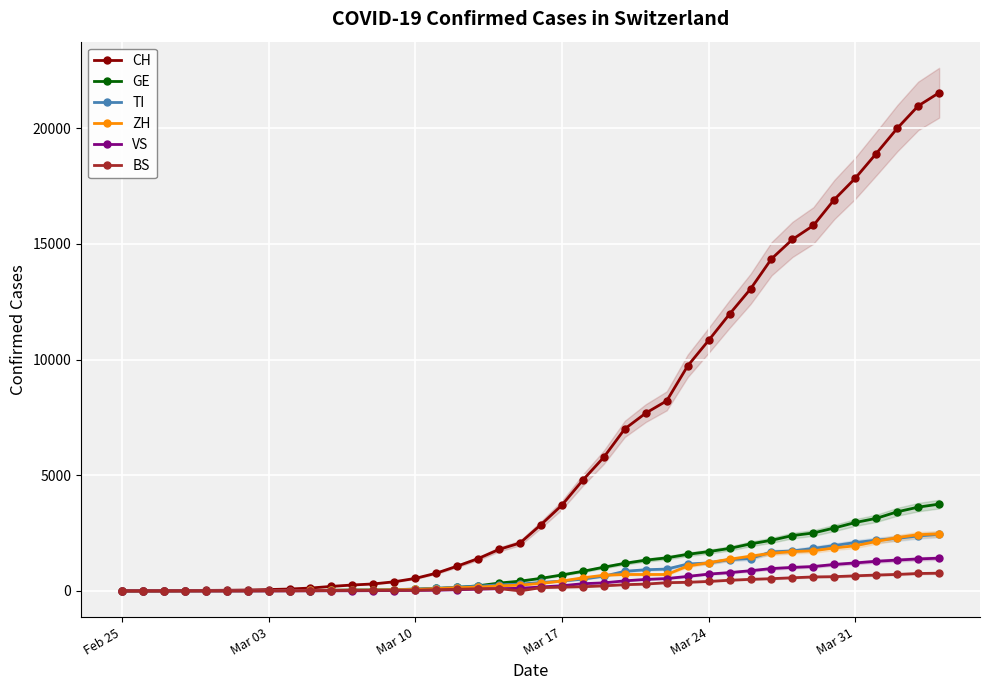

Reading left to right, transcribe all the data shown in this chart.

CH: 0	2	6	13	23	29	40	59	83	125	197	257	303	396	542	766	1072	1398	1795	2072	2864	3710	4793	5781	7005	7686	8217	9726	10830	11969	13053	14355	15194	15797	16919	17841	18907	19996	20964	21534
GE: 0	1	1	4	8	9	10	13	14	17	25	38	40	56	76	109	150	222	340	423	544	692	848	1027	1194	1331	1430	1582	1699	1837	2033	2190	2393	2505	2721	2958	3137	3420	3621	3753
TI: 0	1	1	1	2	2	4	8	13	25	28	41	49	61	75	108	163	206	265	293	368	426	511	638	849	916	945	1162	1209	1354	1401	1688	1727	1837	1962	2091	2195	2271	2377	2442
ZH: 0	0	2	2	6	7	10	13	15	23	29	34	40	49	62	101	140	163	218	250	326	429	568	679	711	711	711	1074	1222	1369	1501	1628	1702	1734	1860	1951	2140	2304	2432	2465
VS: 0	0	0	1	1	2	3	3	4	5	6	7	12	17	22	30	53	76	98	115	172	225	312	349	436	498	535	628	728	793	874	968	1017	1055	1144	1211	1282	1334	1383	1416
BS: 0	0	1	1	1	1	1	3	3	8	15	21	24	28	33	49	73	92	100	0	143	164	181	220	270	297	356	374	410	462	501	530	569	605	617	653	687	714	754	767